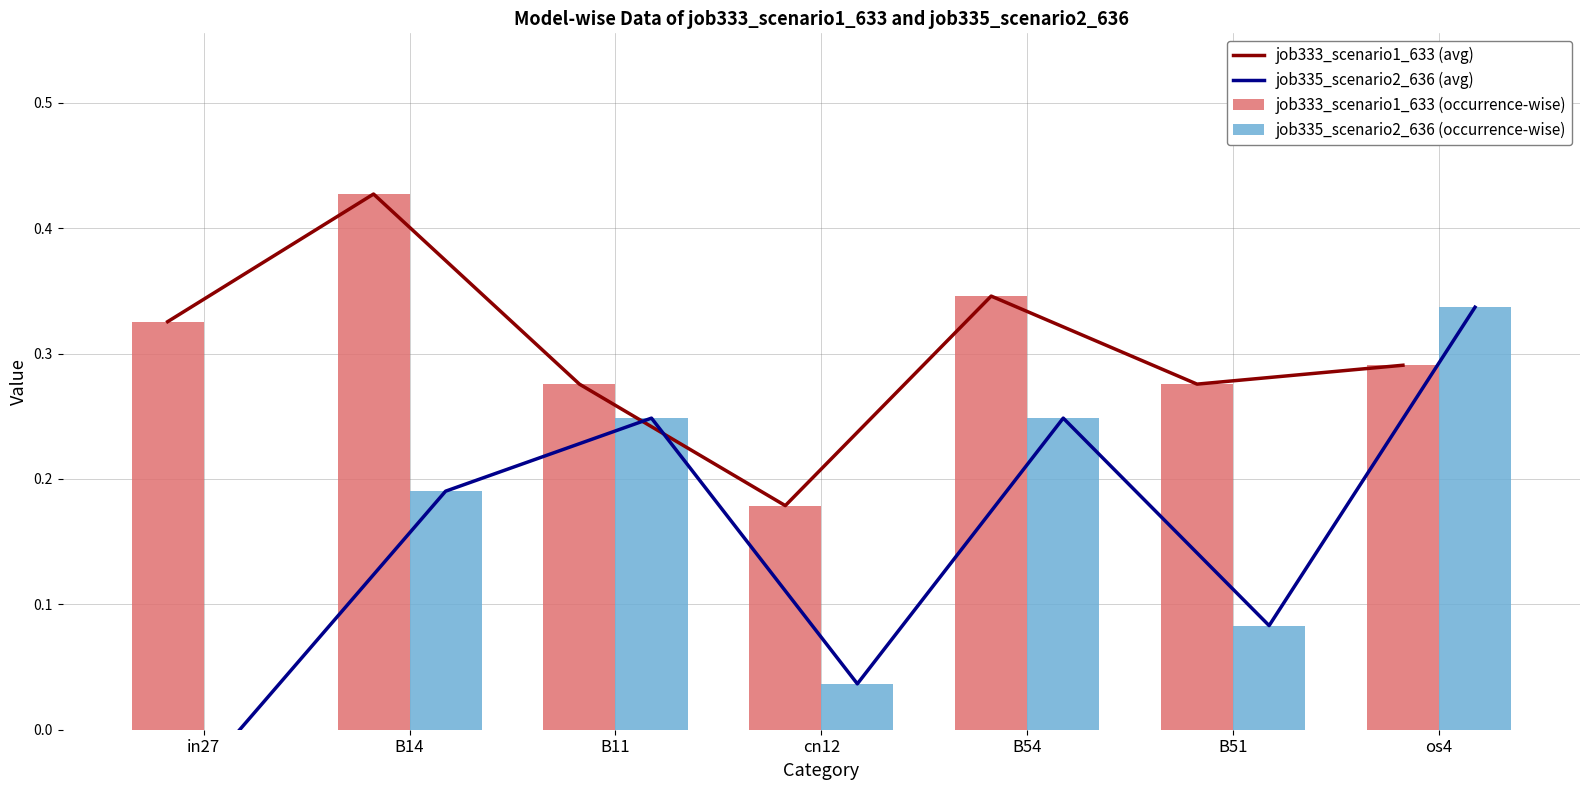

Reading left to right, list all the values displayed in this chart.

job333_scenario1_633 (avg): 0.3	0.4	0.3	0.2	0.3	0.3	0.3
job335_scenario2_636 (avg): 0.0	0.2	0.2	0.0	0.2	0.1	0.3
job333_scenario1_633 (occurrence-wise): 0.3	0.4	0.3	0.2	0.3	0.3	0.3
job335_scenario2_636 (occurrence-wise): 0.0	0.2	0.2	0.0	0.2	0.1	0.3